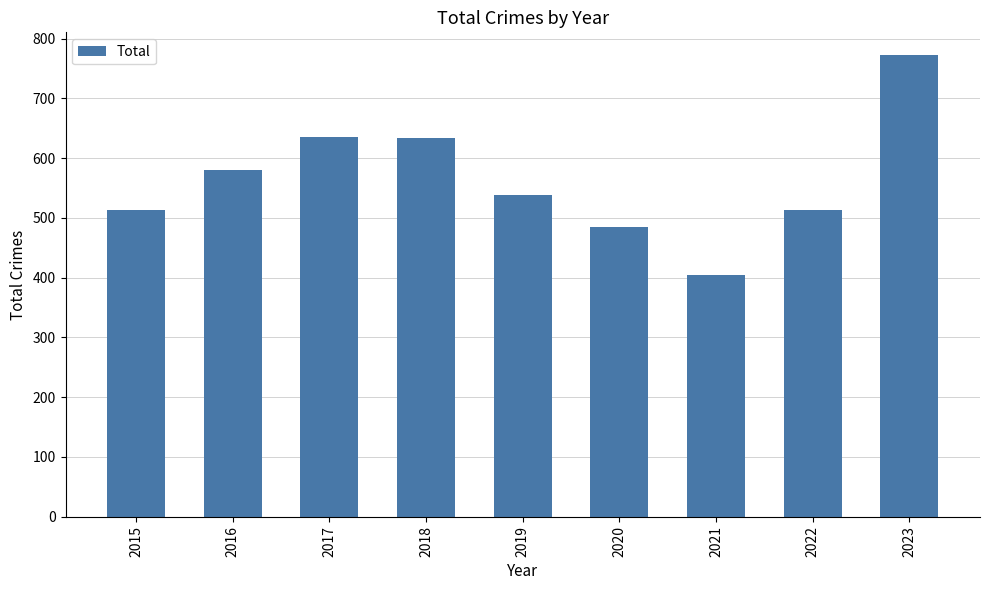

What is the ratio of the value at 2023 to the value at 2020?

1.6